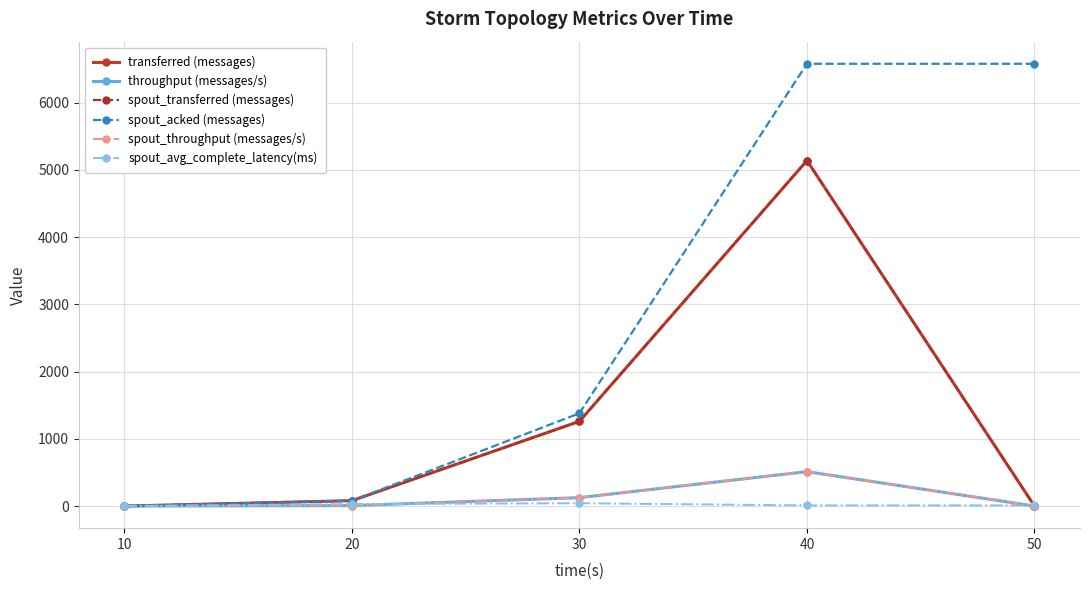

Rank the categories by throughput (messages/s) value from lowest to highest.

10, 50, 20, 30, 40